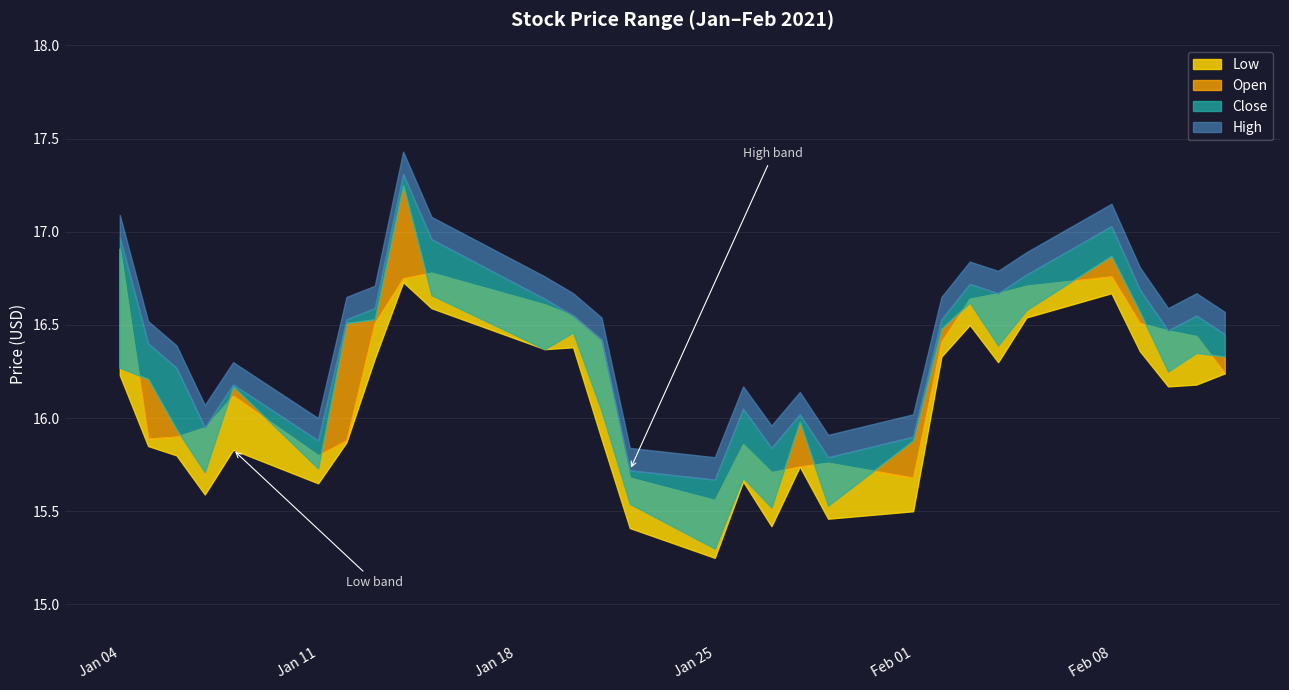

Which series has the largest total across all categories?

High